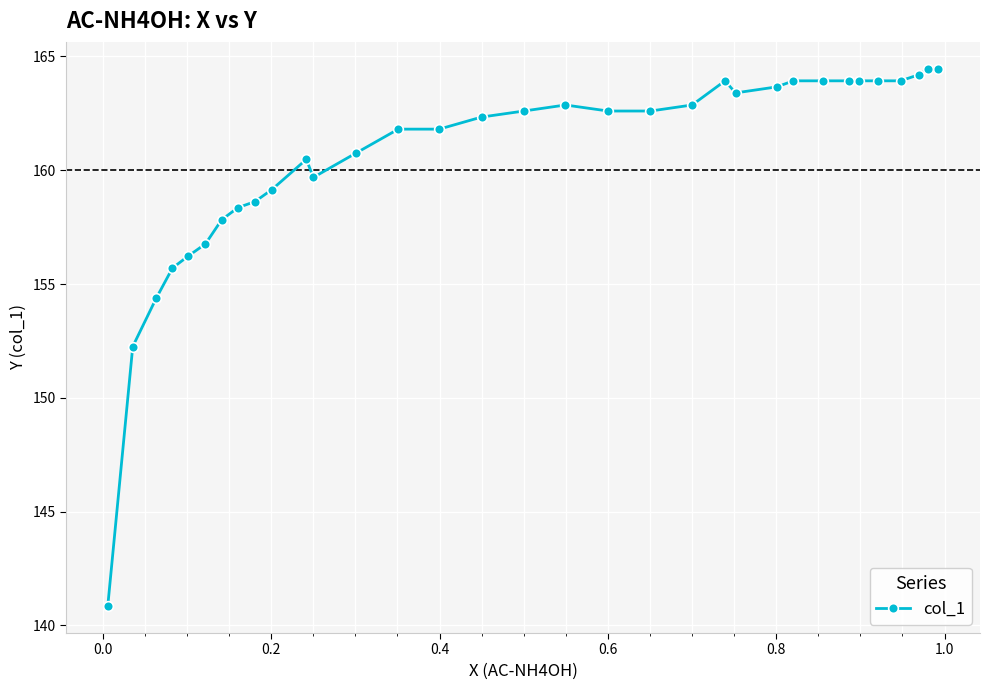

What is the value of the 19th point from the left?

162.6